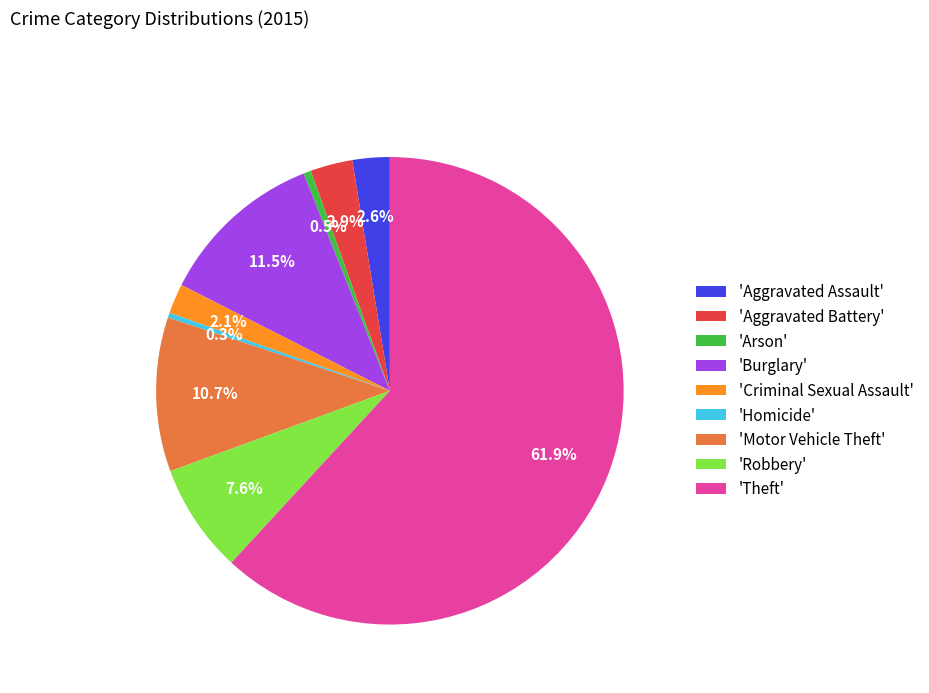

Which slice is the largest?

'Theft'